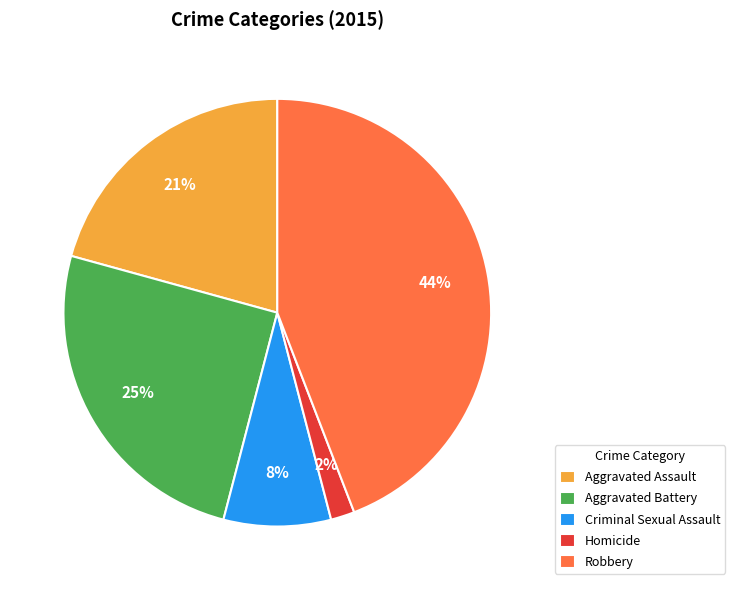

What is the ratio of the value at Aggravated Battery to the value at Criminal Sexual Assault?

3.1